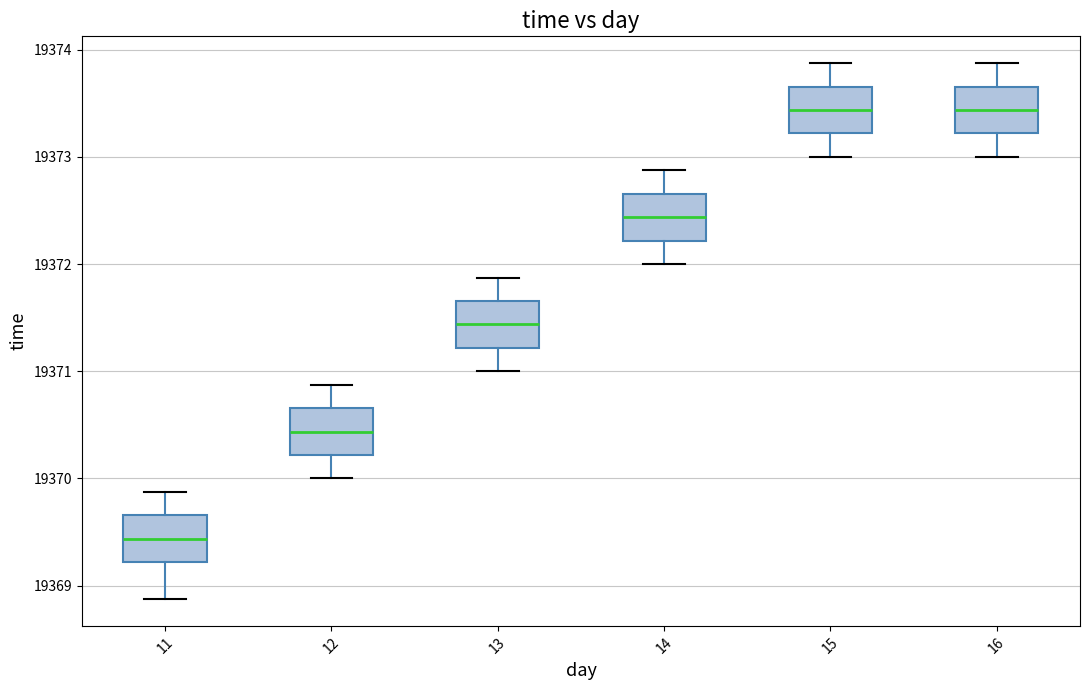

Reading left to right, read every box against the y-axis: the position of its median line, the range the box covers, and the ends of its whiskers. The values are not printed on the chart, so give them approximately, as read against the axis.

11: median 19369.4, box 19369.2 to 19369.7, whiskers 19368.9 to 19369.9
12: median 19370.4, box 19370.2 to 19370.7, whiskers 19370.0 to 19370.9
13: median 19371.4, box 19371.2 to 19371.7, whiskers 19371.0 to 19371.9
14: median 19372.4, box 19372.2 to 19372.7, whiskers 19372.0 to 19372.9
15: median 19373.4, box 19373.2 to 19373.7, whiskers 19373.0 to 19373.9
16: median 19373.4, box 19373.2 to 19373.7, whiskers 19373.0 to 19373.9